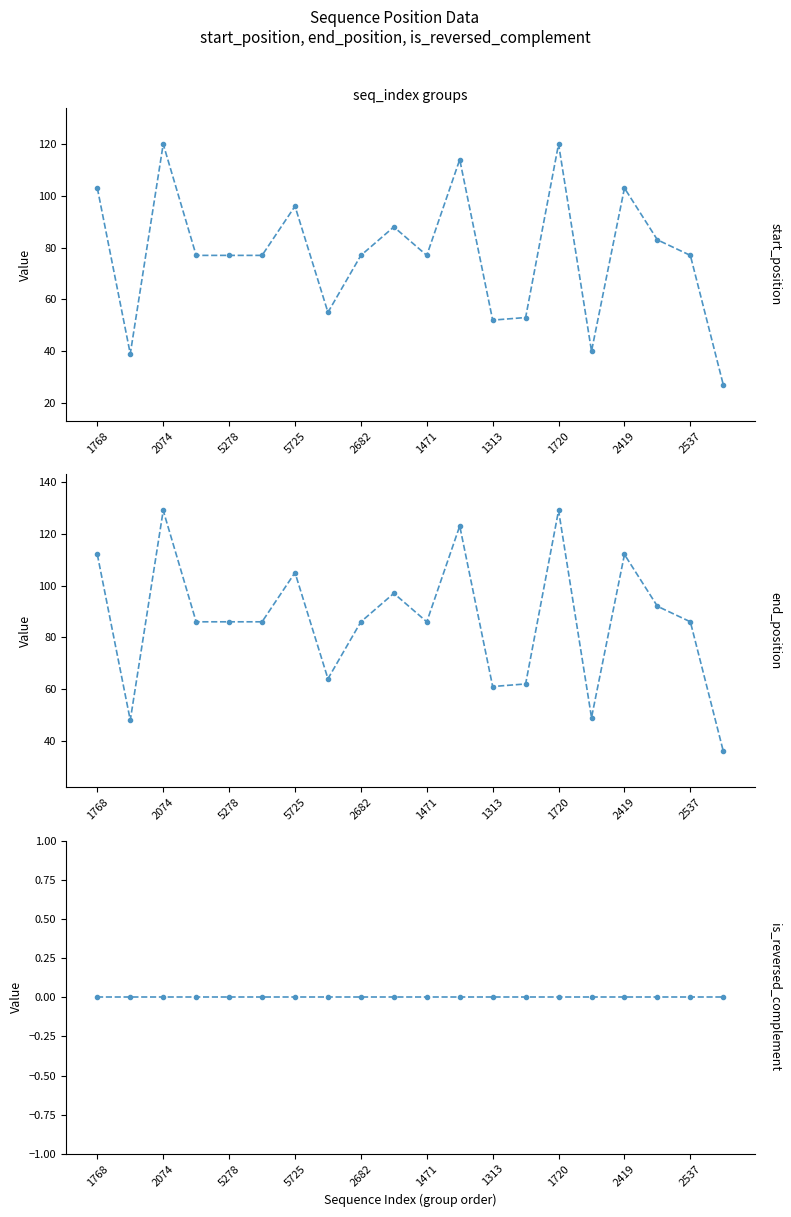

Is this an area chart (filled region under the line)?

No